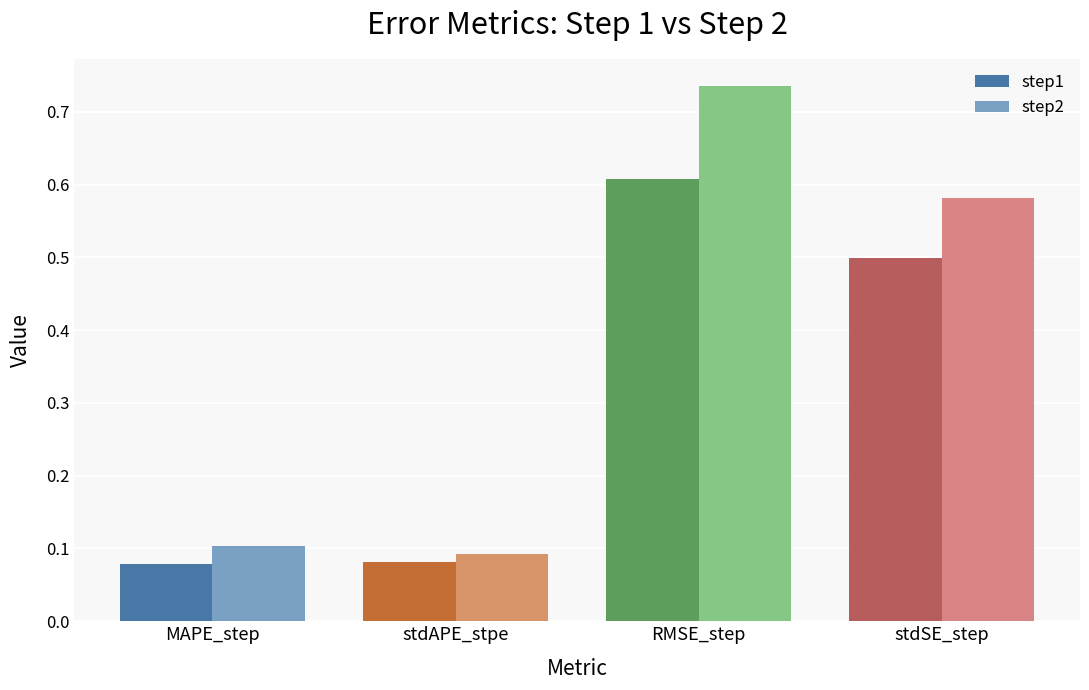

What is the sum of all step1 values?

1.3